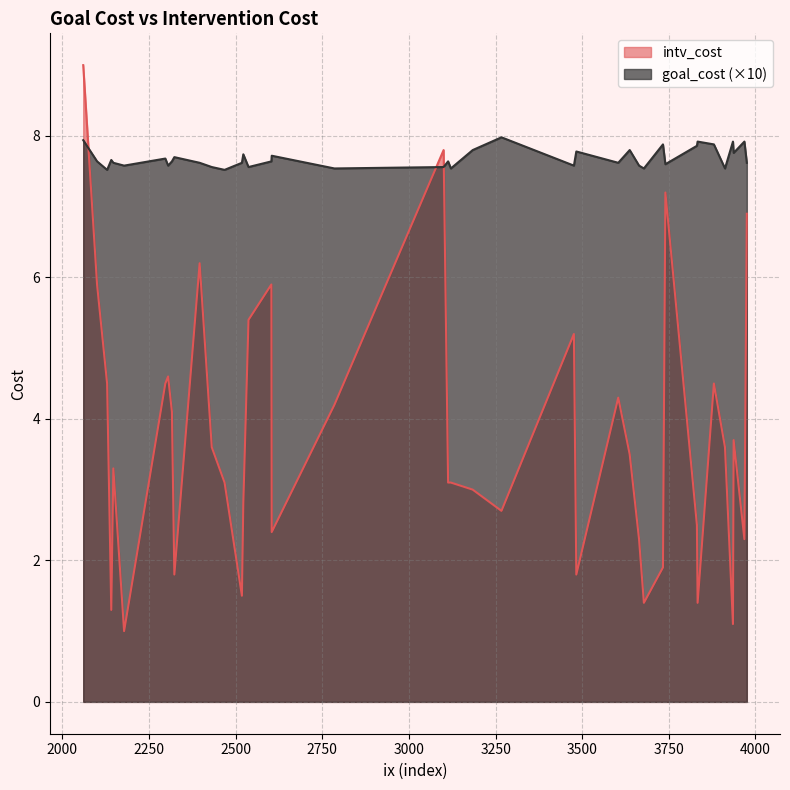

Rank the series by their maximum value, from lowest to highest.

goal_cost (×10), intv_cost